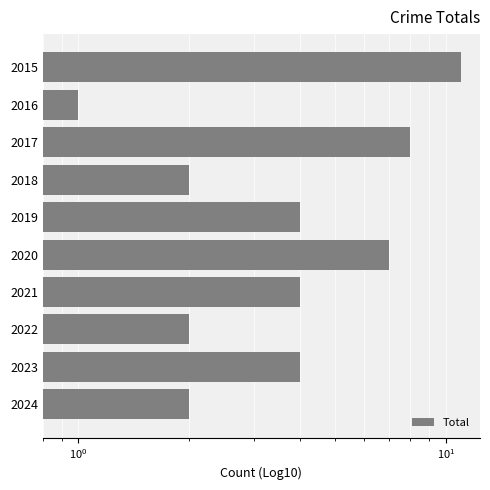

Count the values in the range 2 to 7.

7